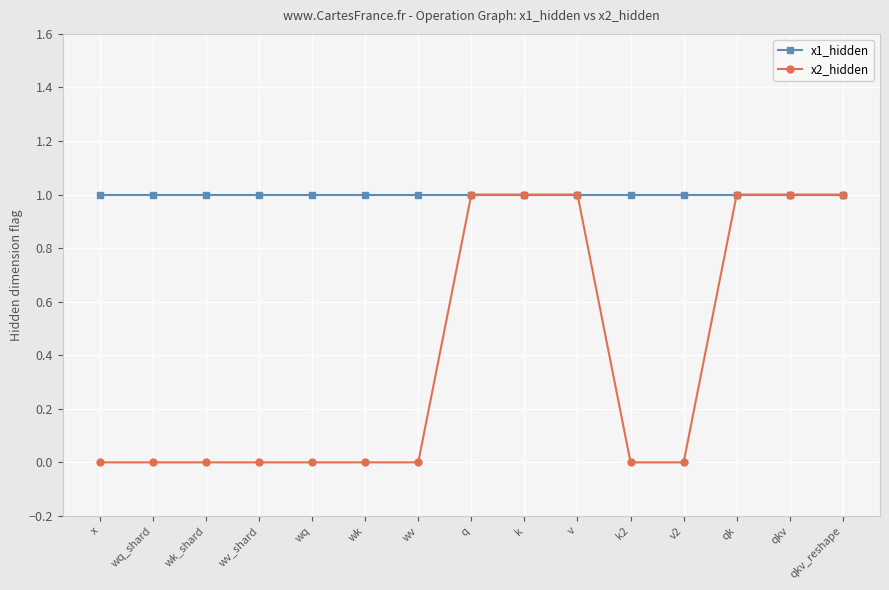

Is it true that x1_hidden equals 1 at wk_shard?

True